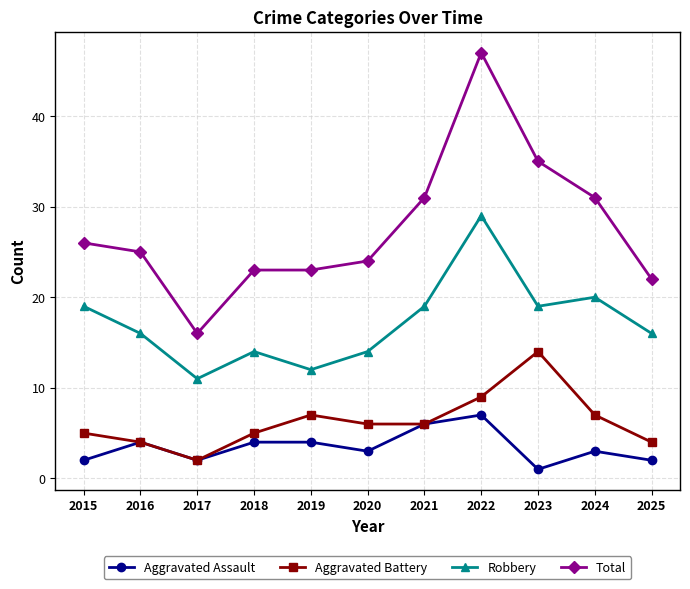

What is the minimum value for Total?

16